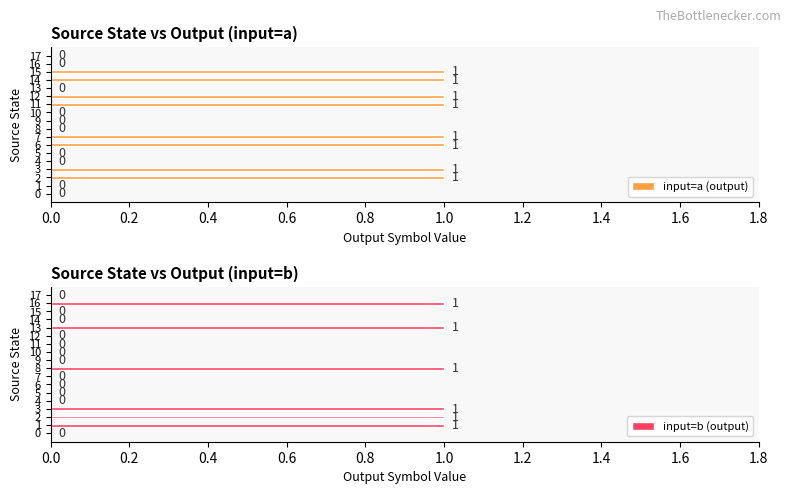

True or false: input=a (output) has a value of 1 at 9.

False